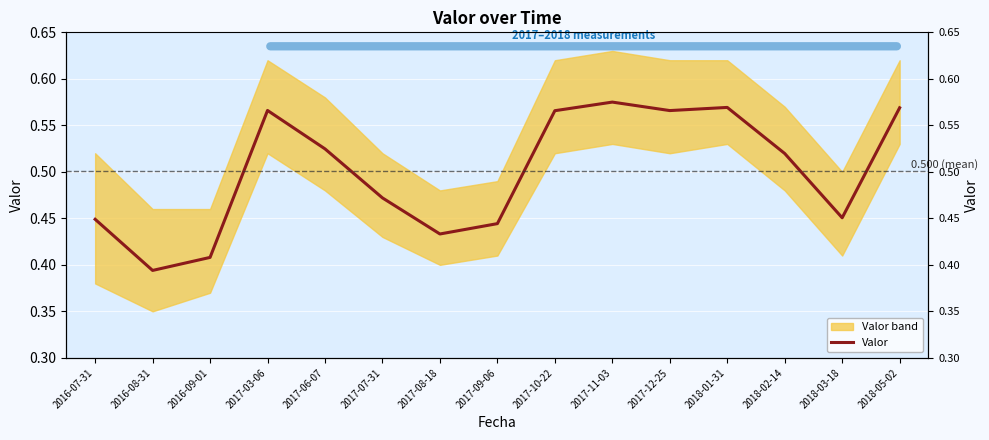

What is the label of the 11th point from the left?

2017-12-25